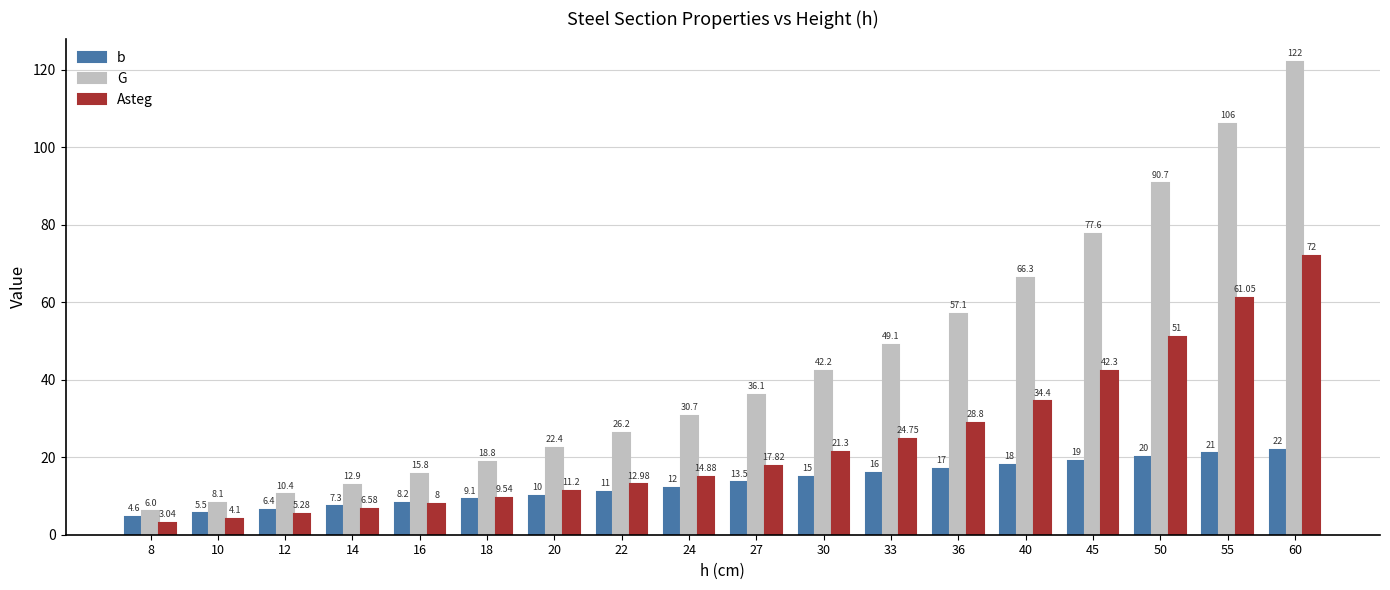

How many series are shown in this chart?

3